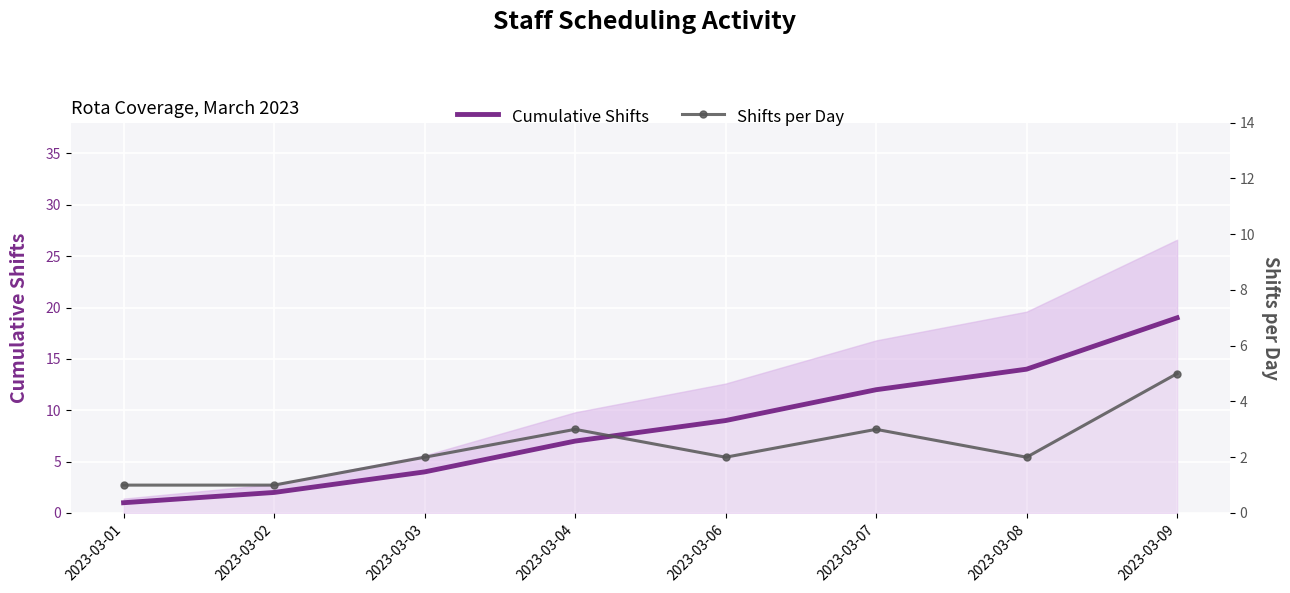

The value of Cumulative Shifts at 2023-03-06 is 5. True or false?

False